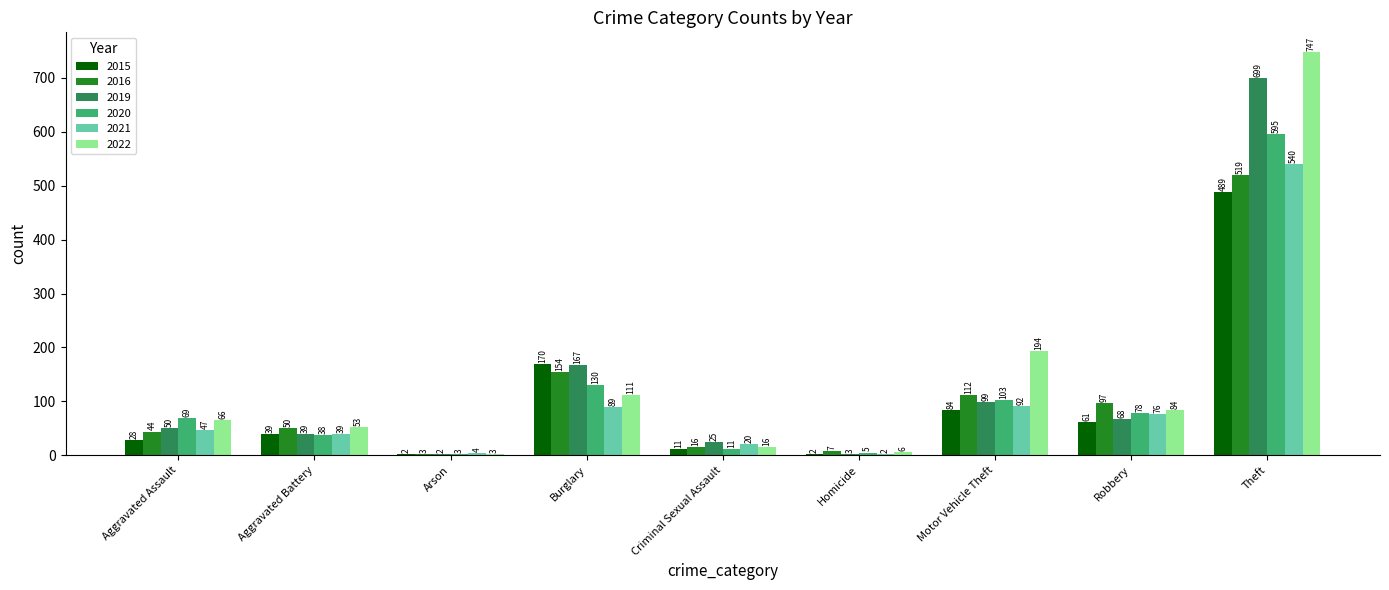

The 2020 series shows 1010 at Theft. True or false?

False